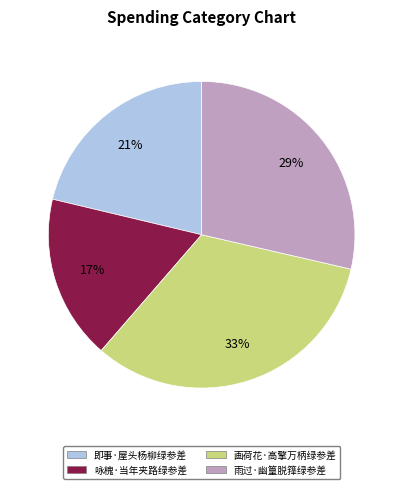

What percentage is the 画荷花·高擎万柄绿参差 slice, to the nearest percent?

33%